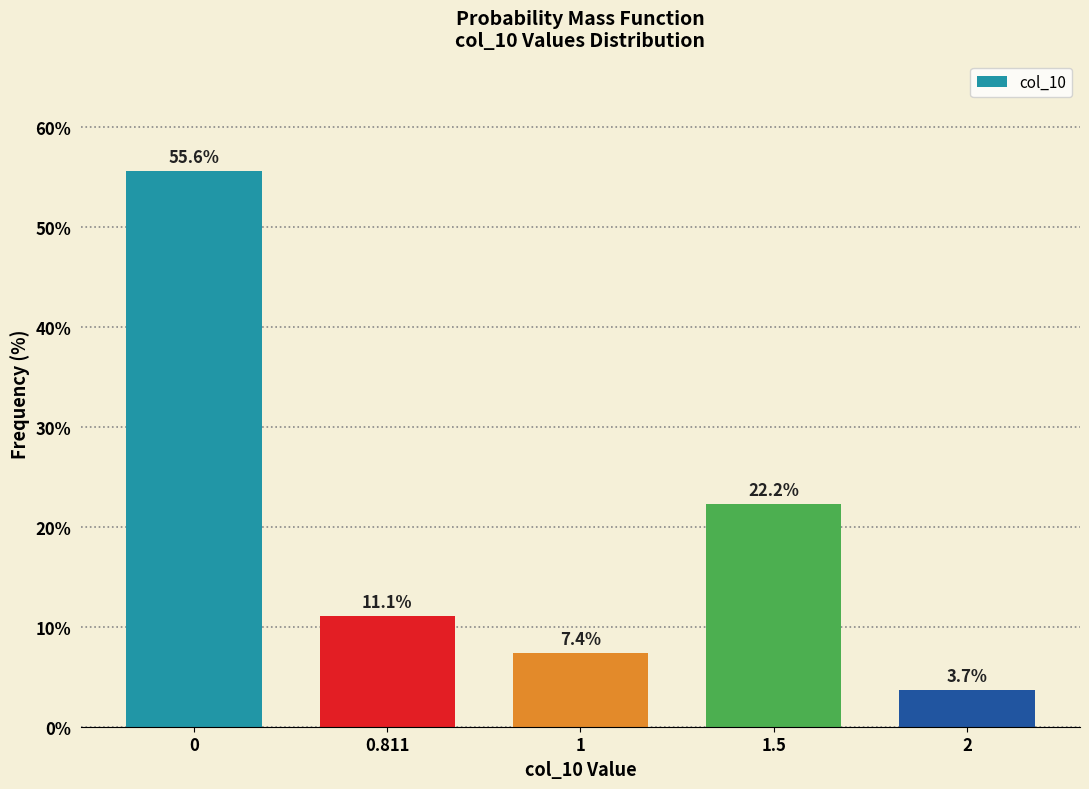

Reading left to right, extract all data points from this chart.

0=55.6	0.811=11.1	1=7.4	1.5=22.2	2=3.7